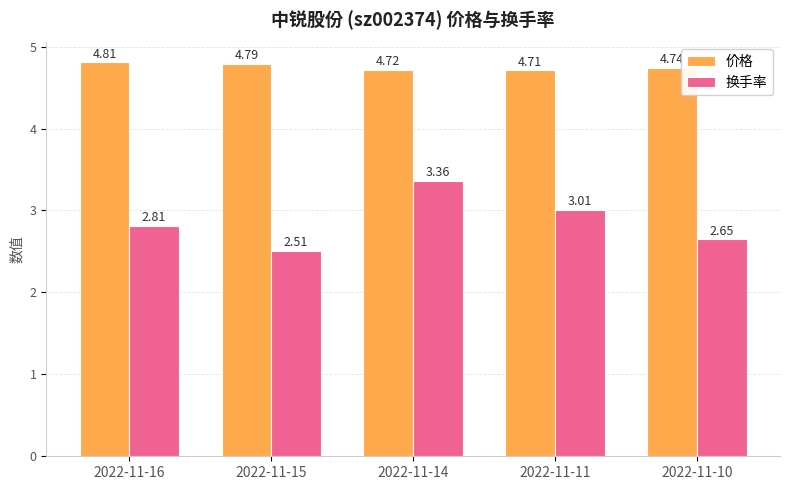

Which category has the lowest value in the 换手率 series?

2022-11-15